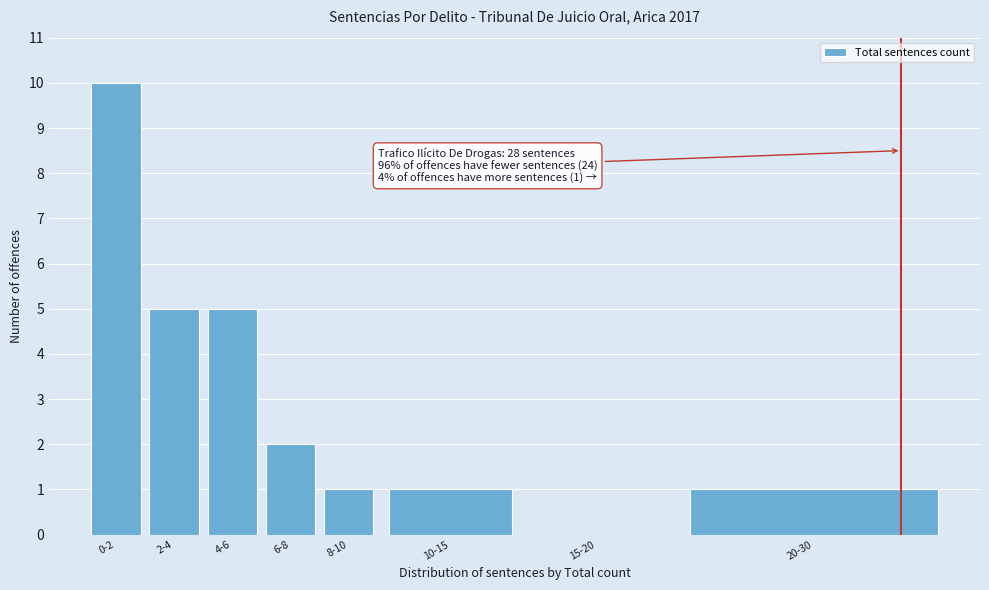

Reading left to right, extract all data points from this chart.

0-2=10	2-4=5	4-6=5	6-8=2	8-10=1	10-15=1	15-20=0	20-30=1